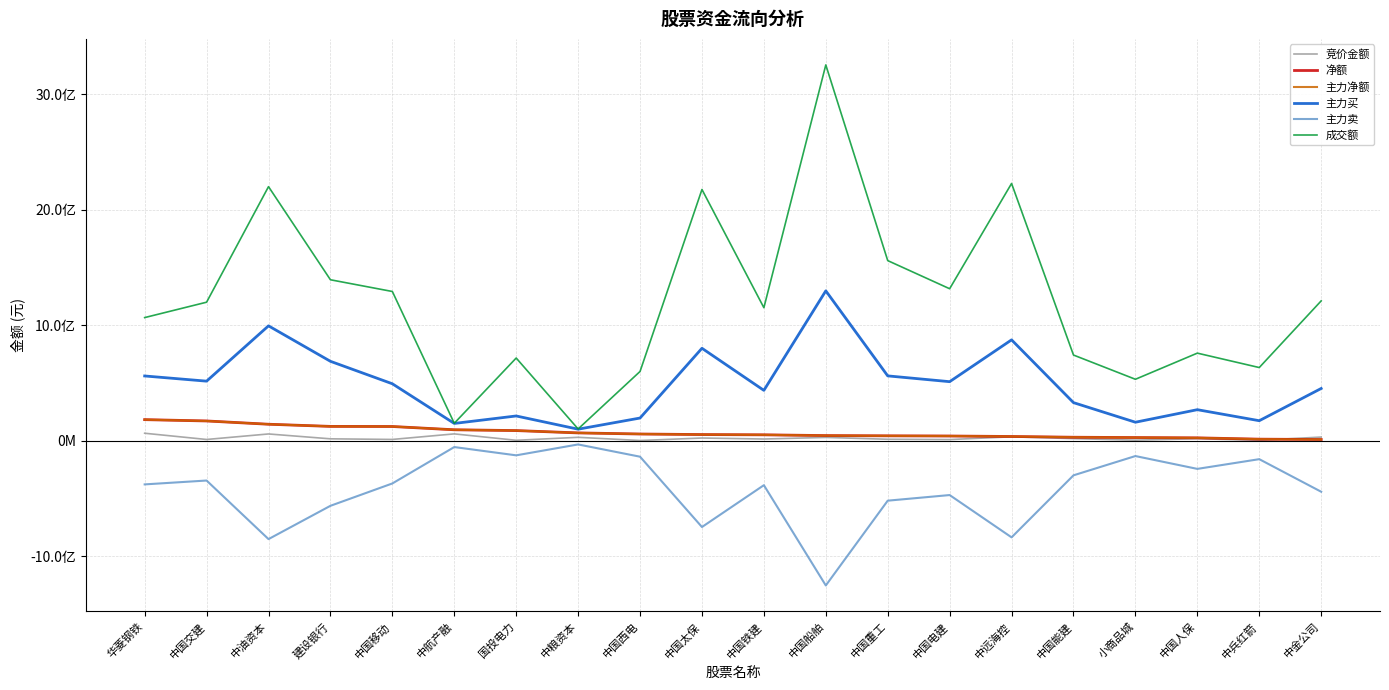

Reading right to left, list all the values displayed in this chart.

竞价金额: 31691536	3580692	17282808	4769265	18232088	33956058	9932670	12587550	28535856	14712165	23315738	1799172	29504720	3720462	59180743	11055447	16430200	58601381	10757974	64809168
净额: 10615715	13539068	24827248	27405225	30178182	36686698	40781152	42316098	44514737	51081135	53301944	58122779	67729444	87811185	94792642	123103183	124096085	142726708	171130233	182566149
主力净额: 10615715	13539068	24827248	27405225	30178182	36686698	40781152	42316098	44514737	51081135	53301944	58122779	67729444	87811185	94792642	123103183	124096085	142726708	171130233	182566149
主力买: 452386723	173289713	268733324	160155536	329861903	873470604	511309637	561462511	1297918333	436110994	800542336	196458901	99889007	214354005	149656677	493149971	687677086	994724084	515856961	560743768
主力卖: -441771008	-159750645	-243906076	-132750311	-299683721	-836783906	-470528485	-519146413	-1253403596	-385029859	-747240392	-138336122	-32159563	-126542820	-54864035	-370046788	-563581001	-851997376	-344726728	-378177619
成交额: 1210967078	633660935	758463088	532098896	741978490	2227663607	1316115744	1559761554	3254343075	1151972772	2175479906	599746634	101859000	716058172	151094766	1292290680	1393790203	2200221037	1199572755	1066284889